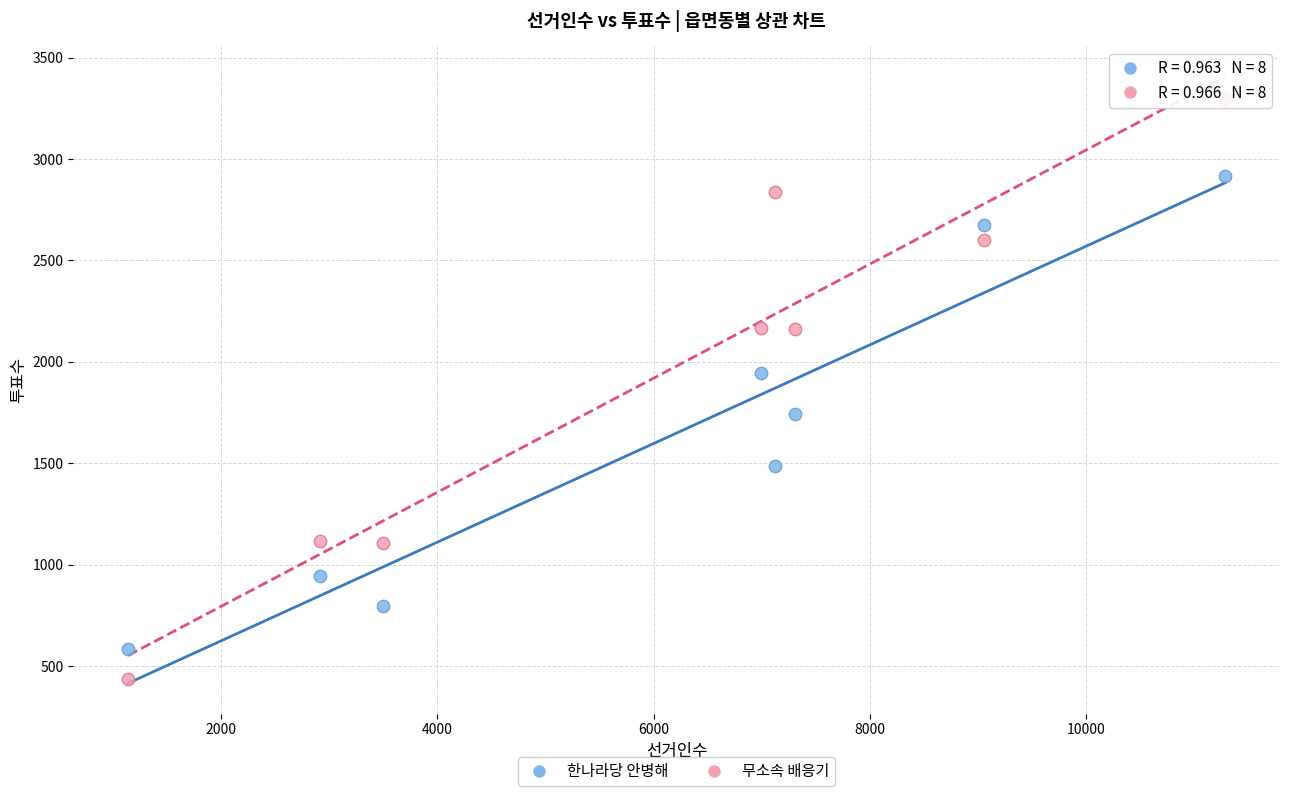

In the 무소속 배응기 series, what Y value is closest to 1867?

2163